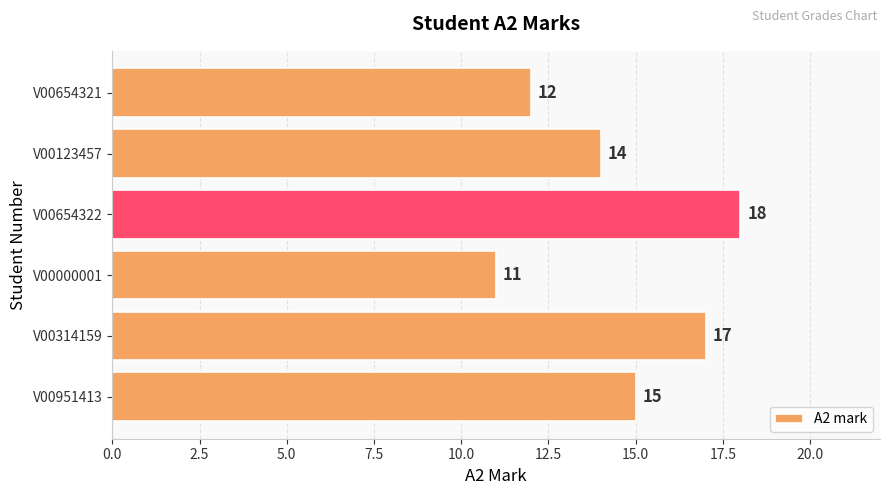

What is the difference between the second highest and second lowest values?

5